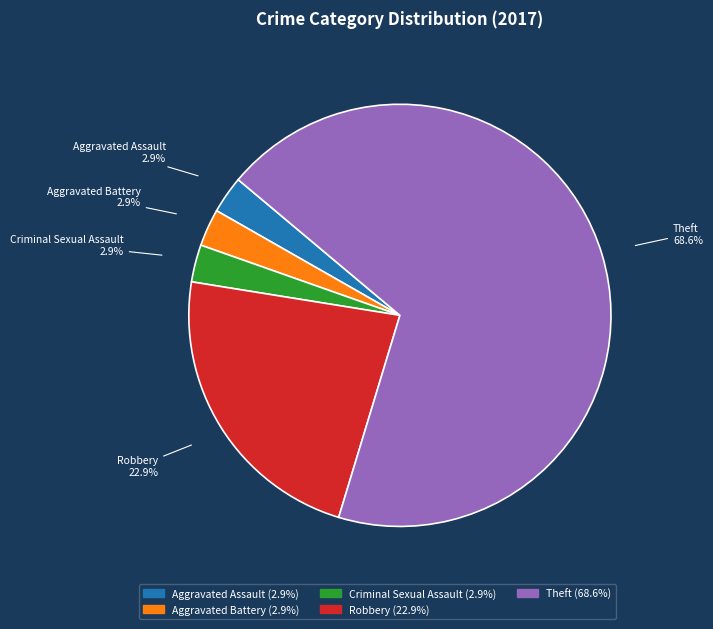

Approximately how many times larger is the value at Aggravated Assault compared to Criminal Sexual Assault?

1.0